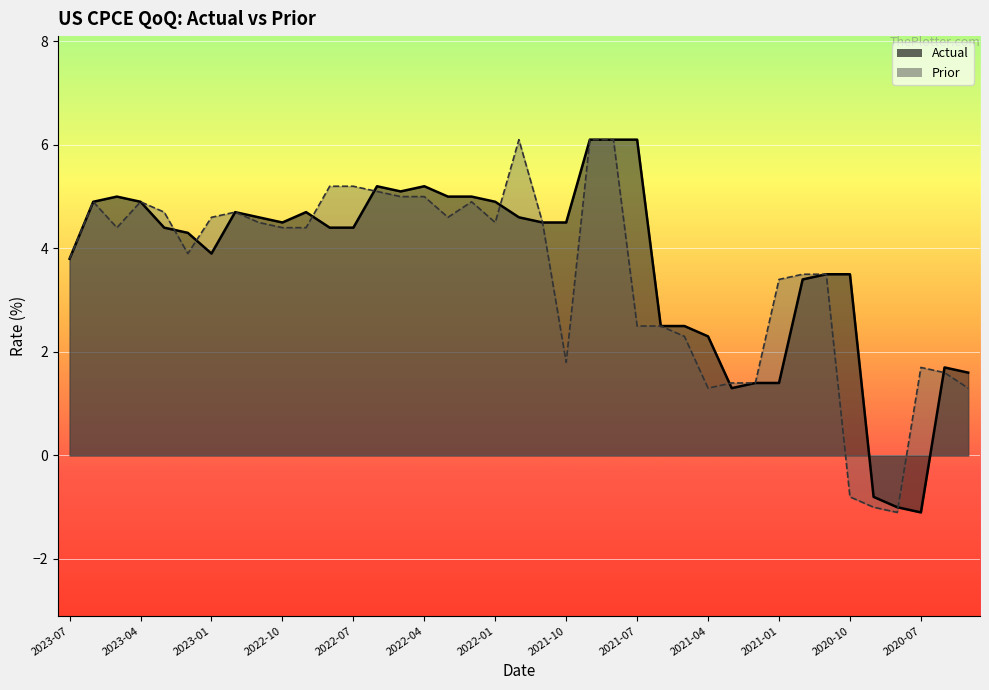

Which category has the lowest value in the Actual series?

2020-07